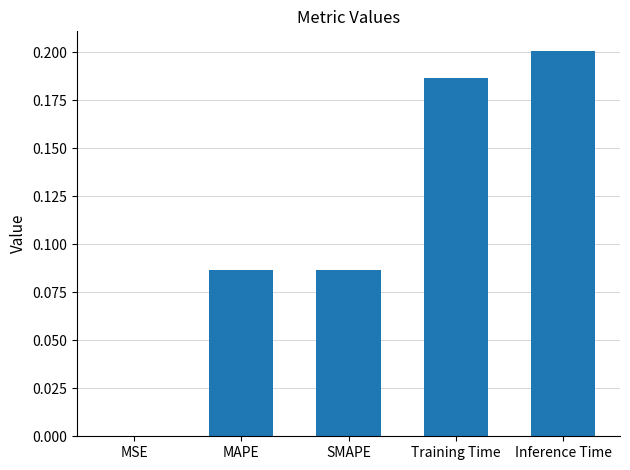

At which label is the value closest to 0?

MSE